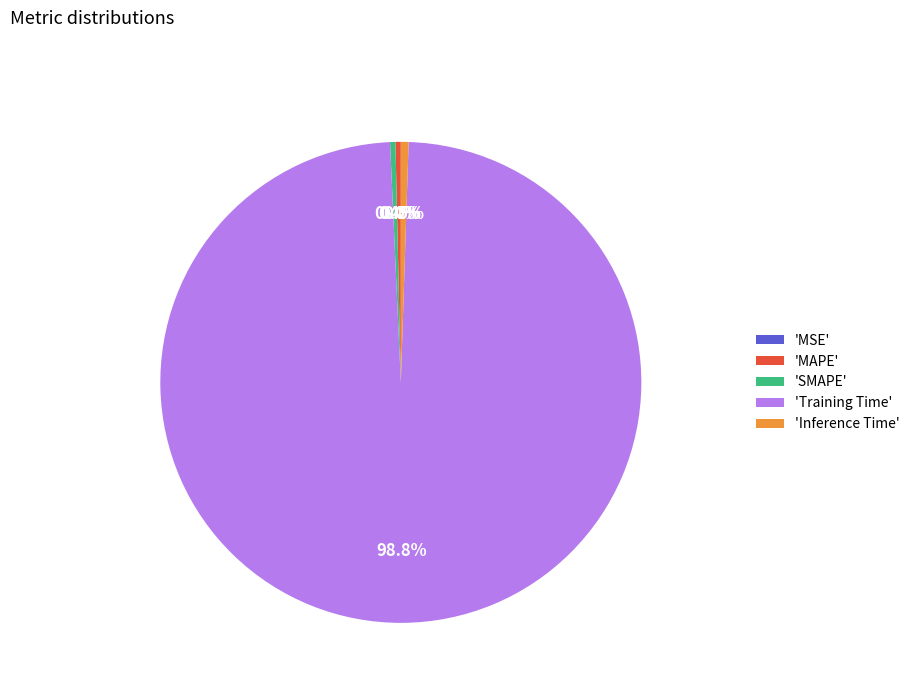

What is the majority slice?

'Training Time'